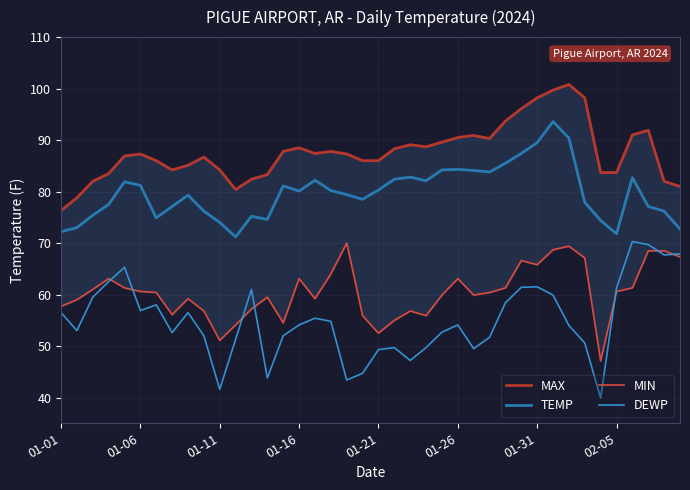

True or false: MAX has a value of 90.3 at 27.

True